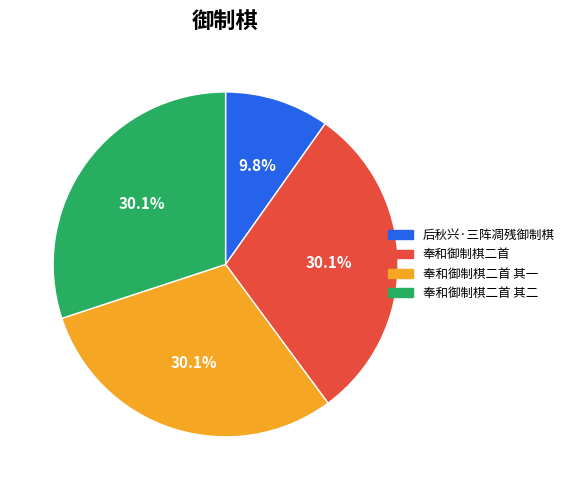

Is there a majority slice in this chart?

No